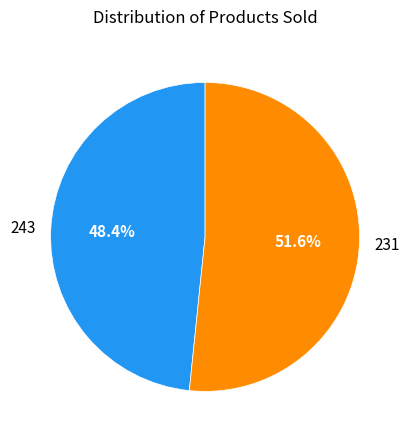

To the nearest percent, what is the difference between the 243 and 231 slice percentages?

3%